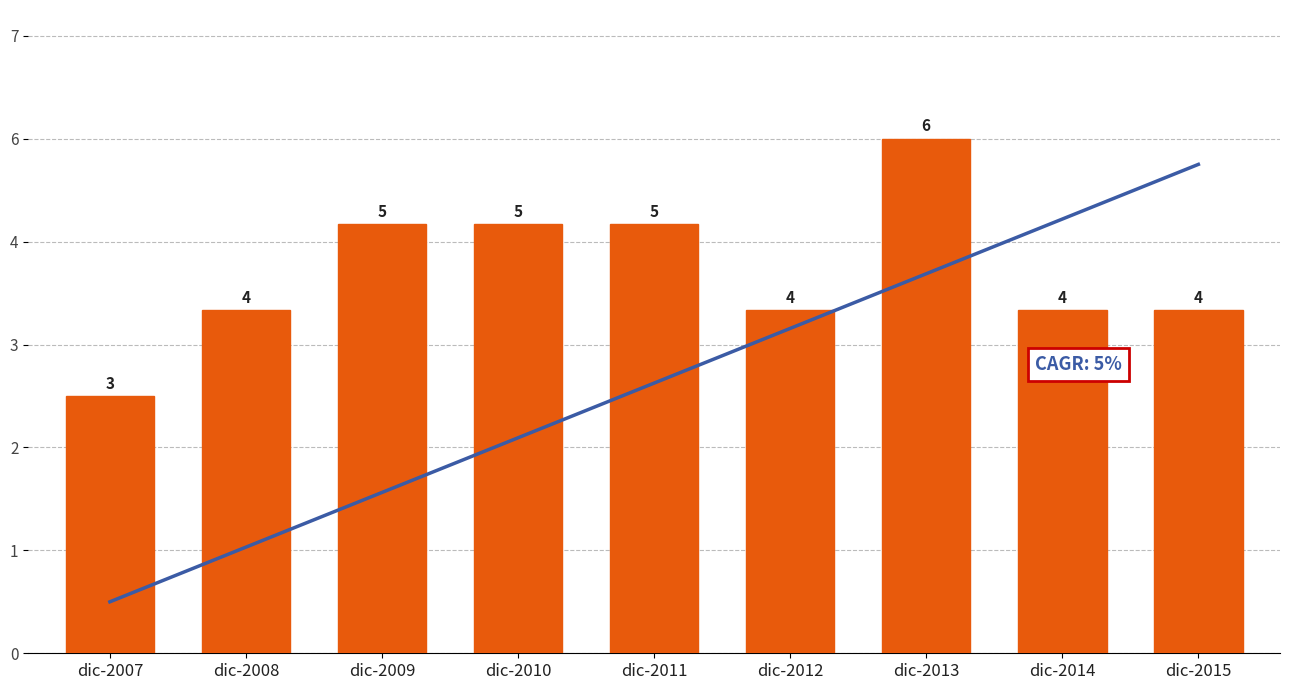

What is the maximum value shown in the chart?

6